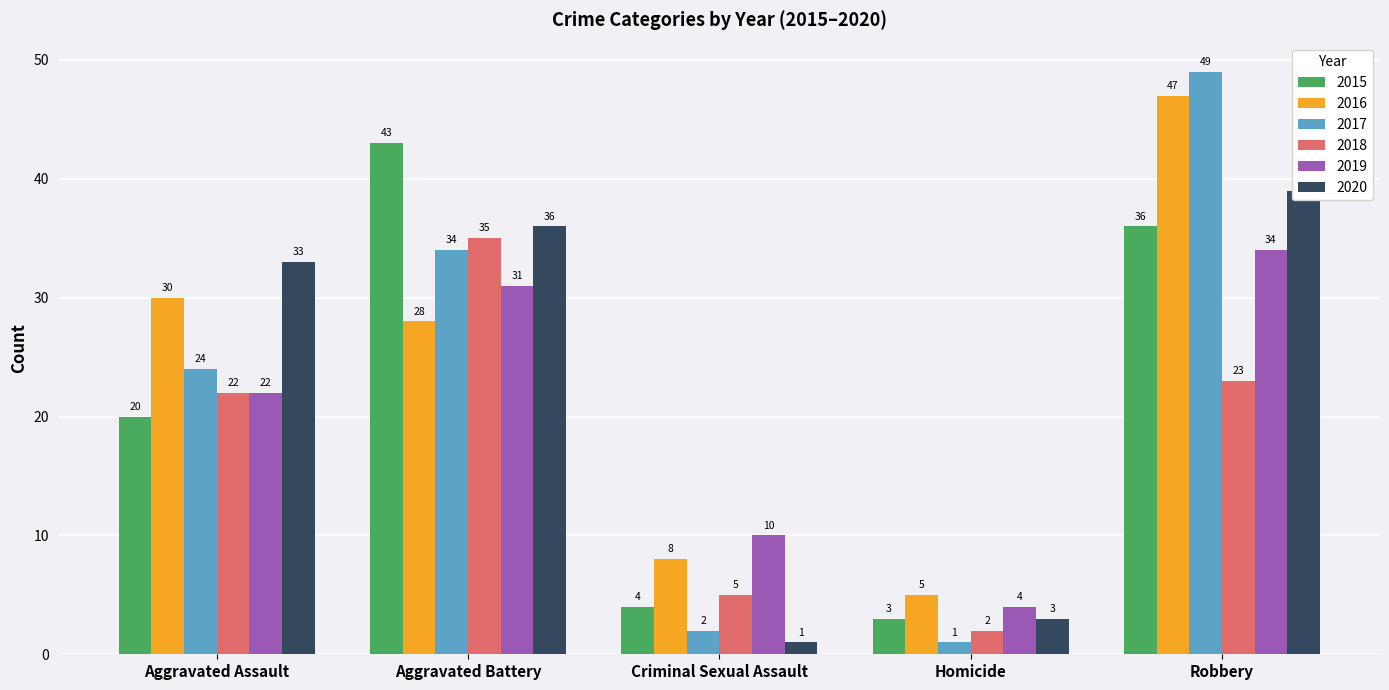

What is the total value across all series at Aggravated Assault?

151